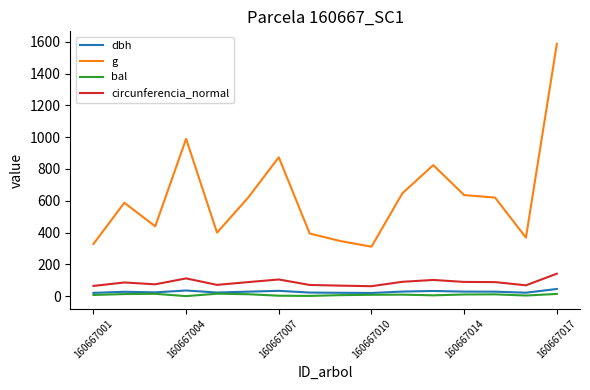

True or false: g has more than 1 points higher than both neighbors.

True